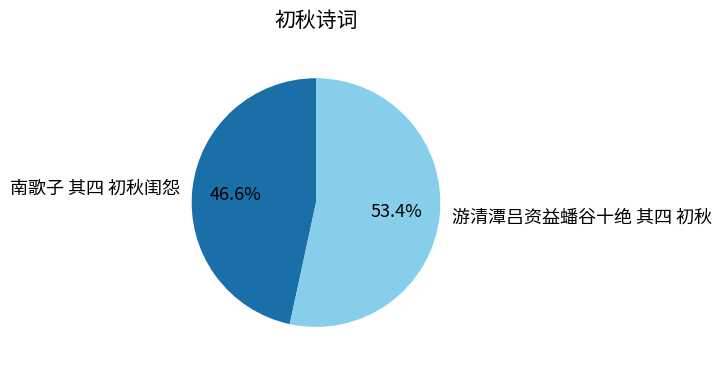

Is the sum of 南歌子 其四 初秋闺怨 and 游清潭吕资益蟠谷十绝 其四 初秋 greater than half?

Yes